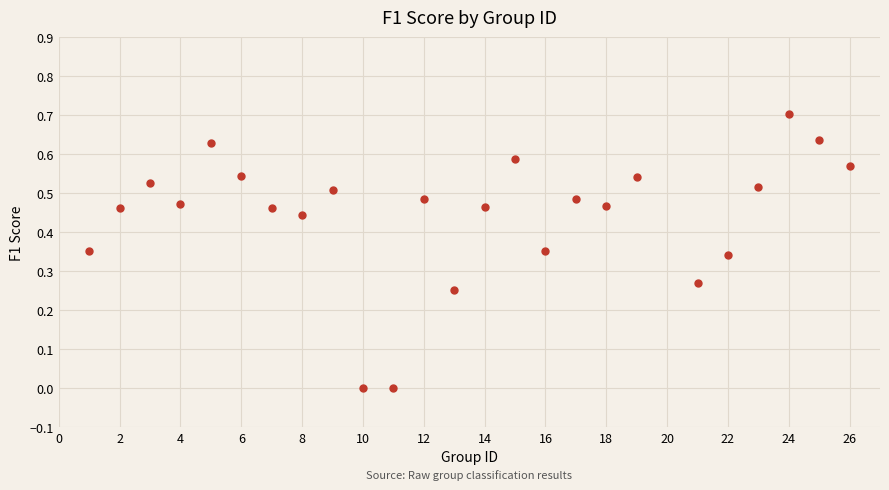

What is the range of Y values (max minus min)?

0.7